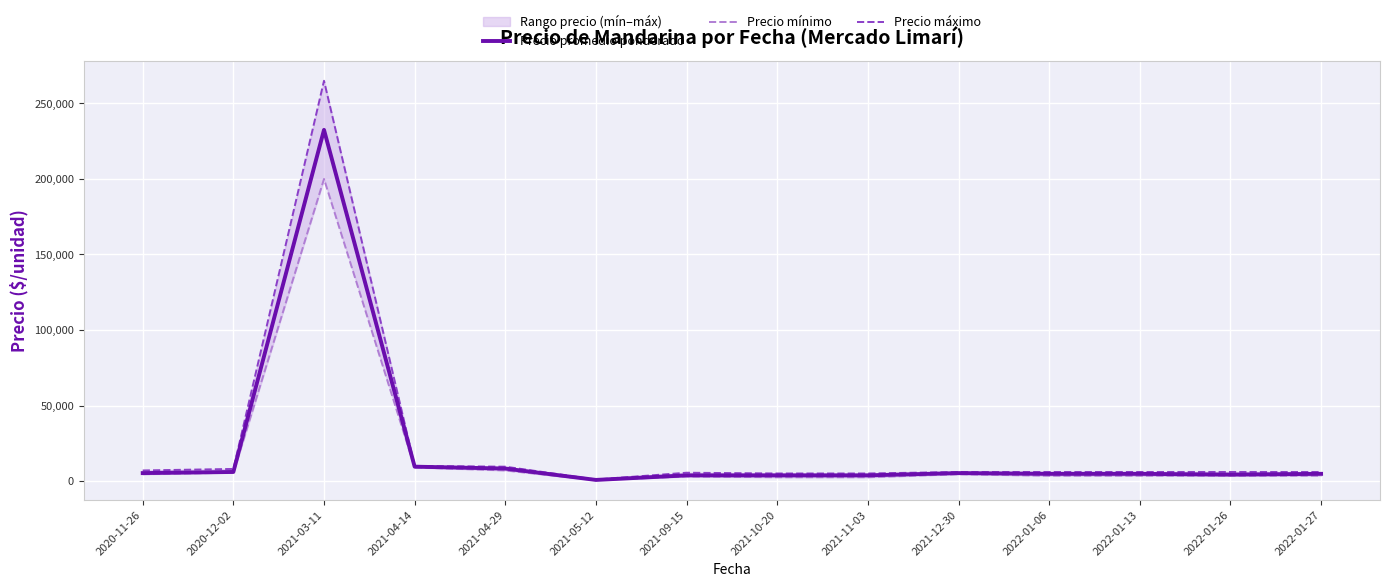

At which label does Precio mínimo reach its minimum?

2021-05-12